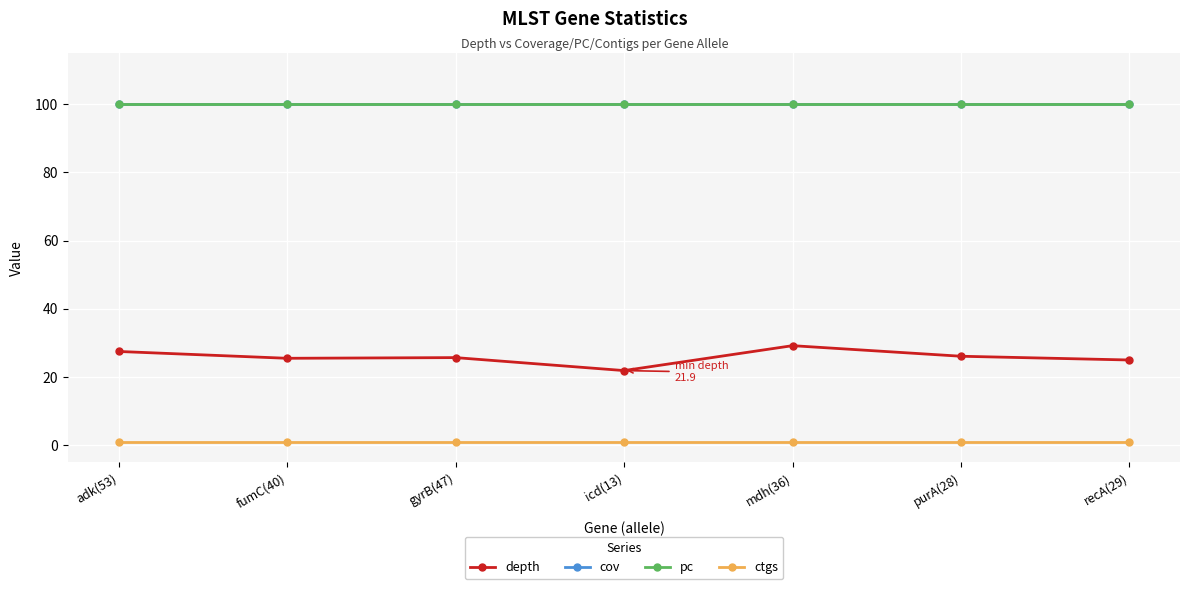

Which series has the widest spread of values?

depth